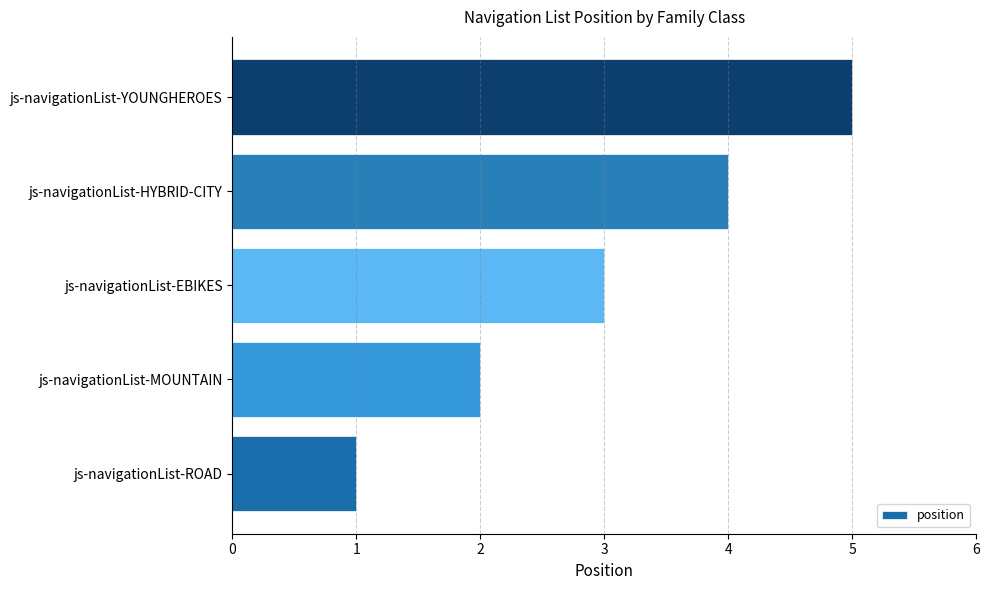

The chart shows a value of 4 at js-navigationList-HYBRID-CITY. True or false?

True